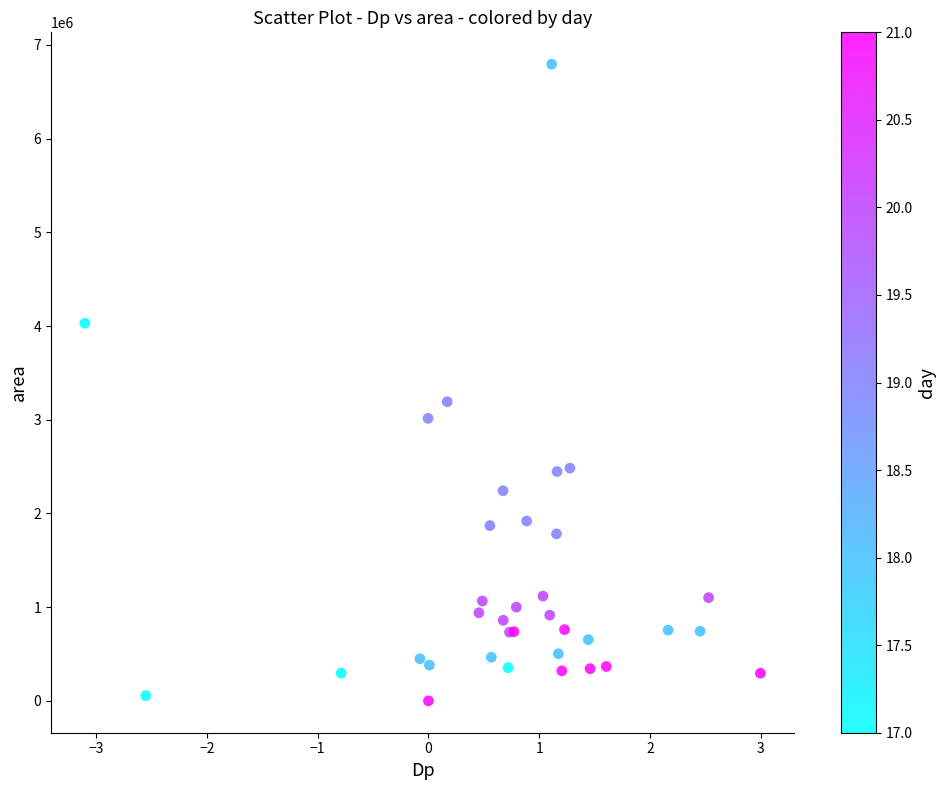

What Y value in the scatter plot is closest to 3397500?

3192500